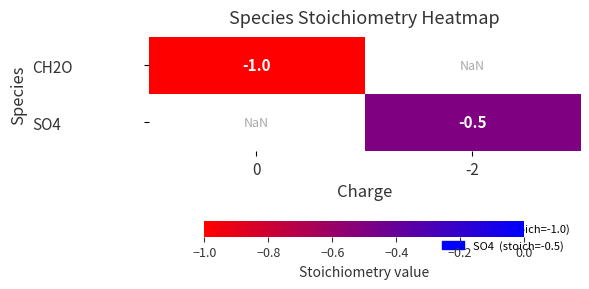

Is it true that SO4 equals -0.7 at -2?

False